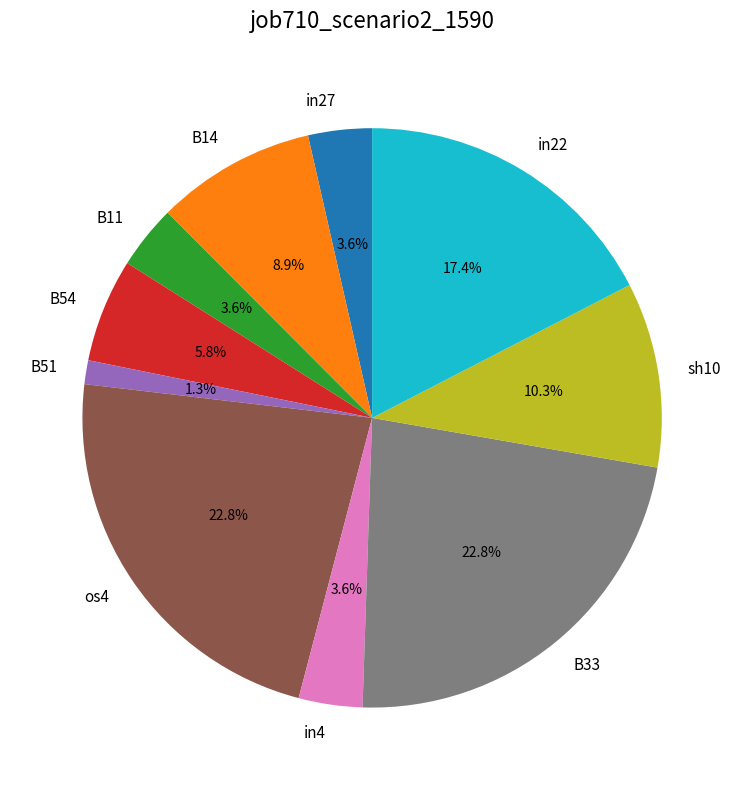

Combined, do B33 and B11 account for over 50%?

No